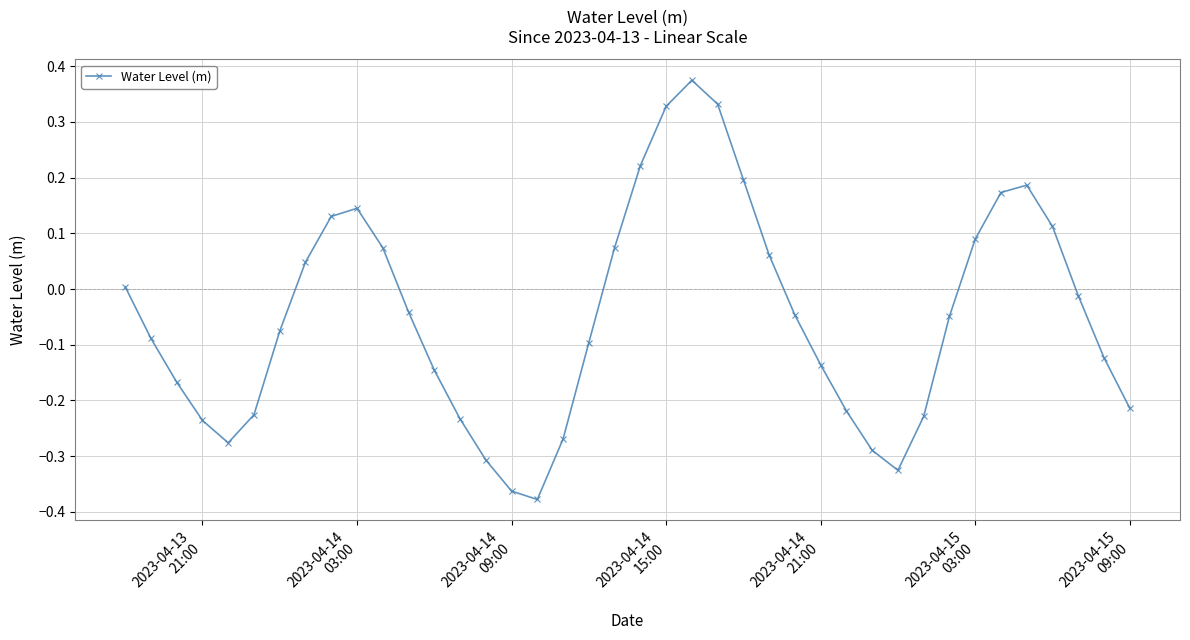

What is the difference between the second highest and minimum values?

0.7